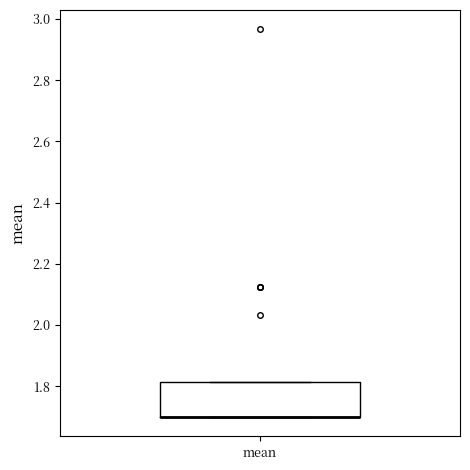

Where is the lower edge of the box for mean on the y-axis? The values are not printed on the chart, so give them approximately, as read against the axis.

1.70